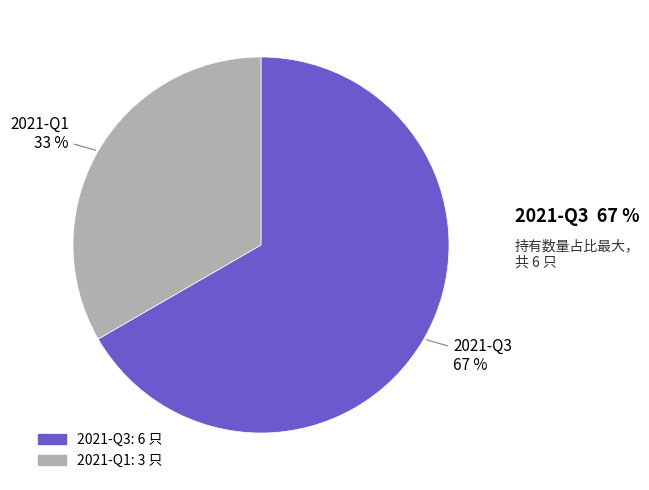

To the nearest percent, what is the combined percentage of 2021-Q3 and 2021-Q1?

100%